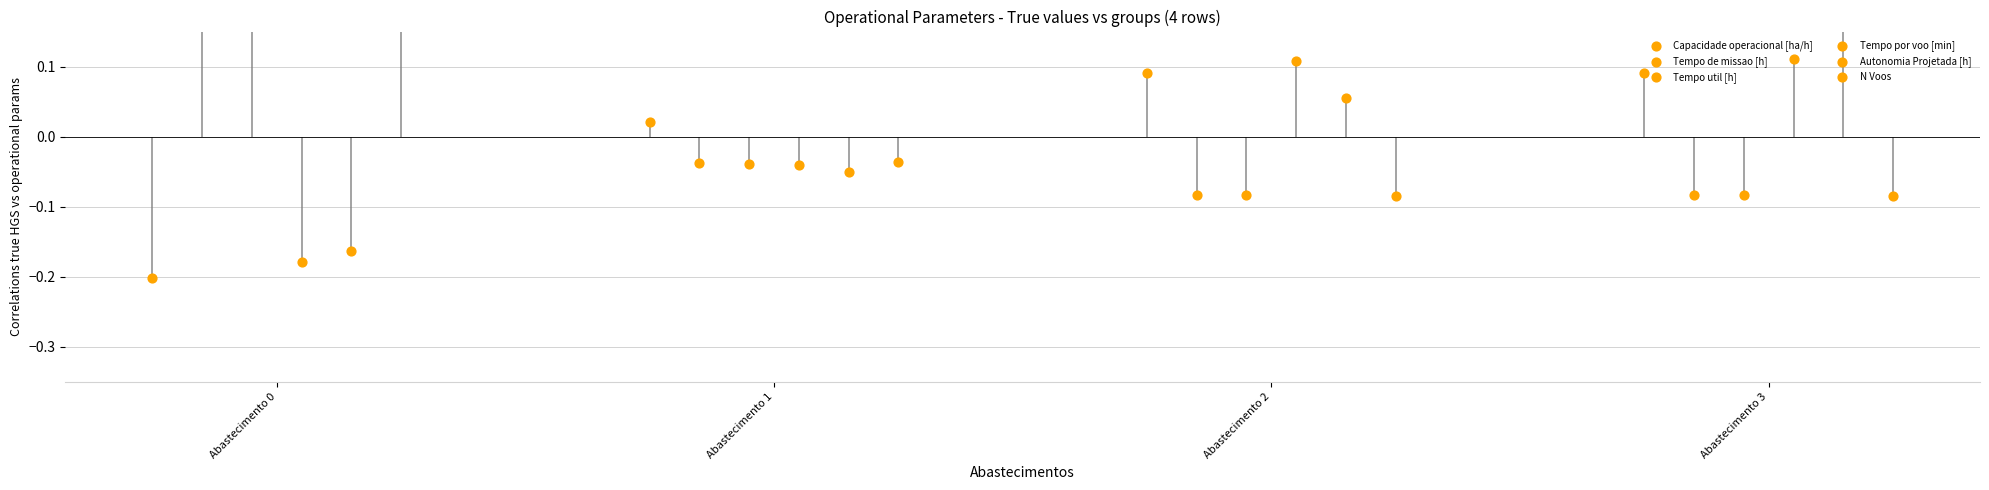

Which series has the largest total across all categories?

Tempo de missao [h]